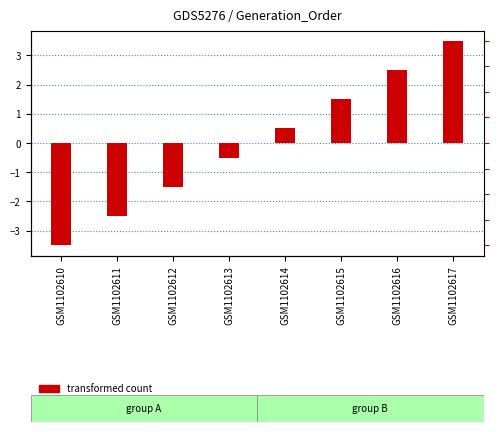

What is the total value across all series at GSM1102612?

-1.5